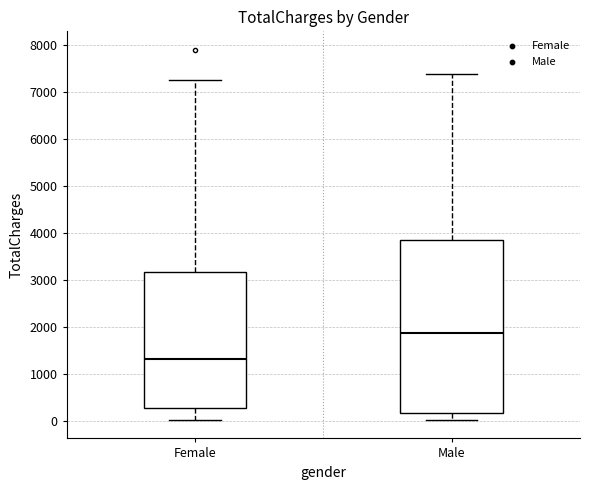

Reading left to right, read every box against the y-axis: the position of its median line, the range the box covers, and the ends of its whiskers. The values are not printed on the chart, so give them approximately, as read against the axis.

Female: median 1300, box 300 to 3200, whiskers 0 to 7300
Male: median 1900, box 200 to 3800, whiskers 0 to 7400